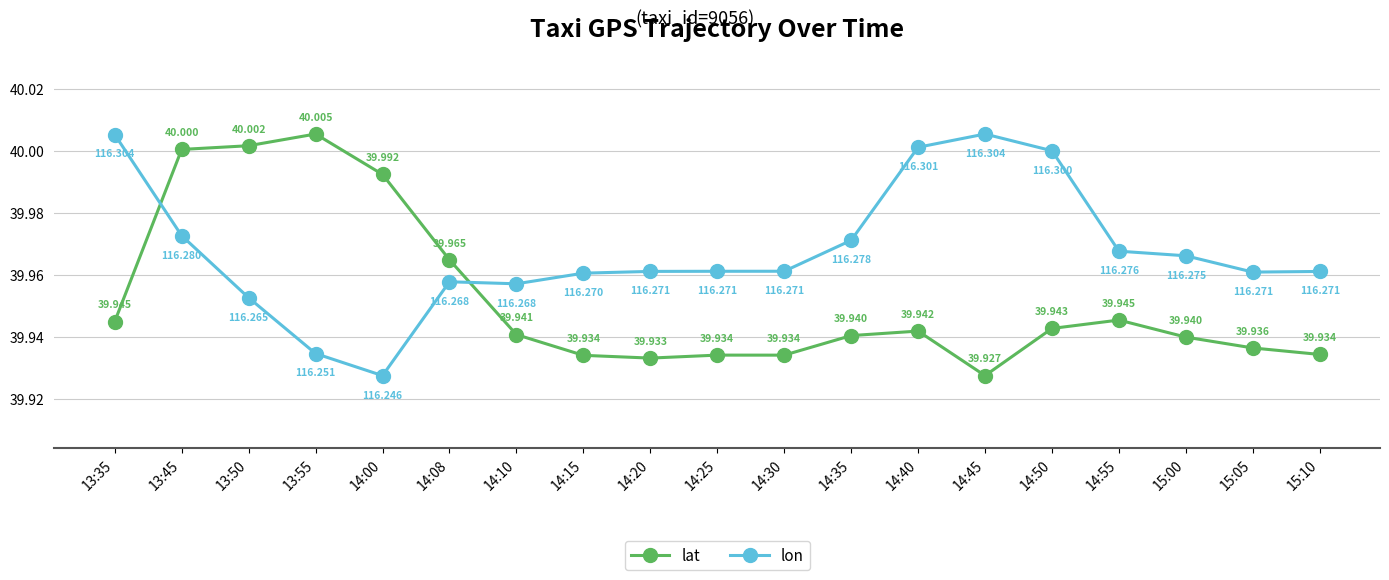

Where is the first local minimum for lon?

14:00